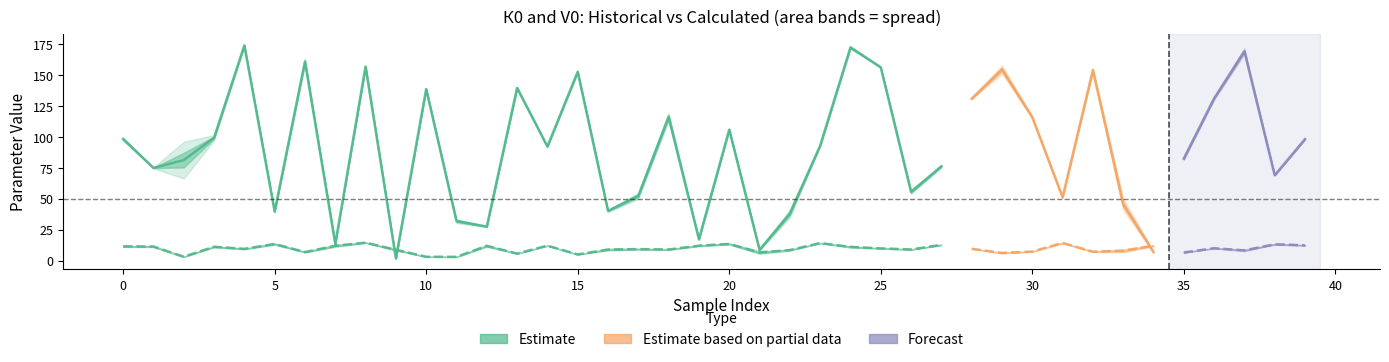

How many interior local peaks does the К0_расч series have?

12